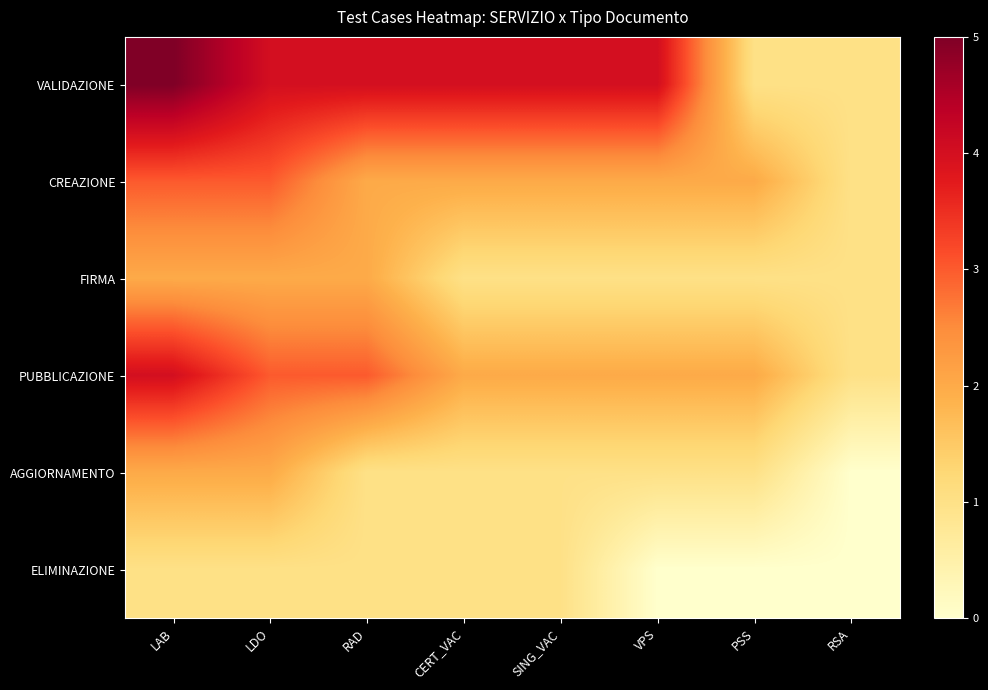

At how many categories does at least one series exceed 4?

1